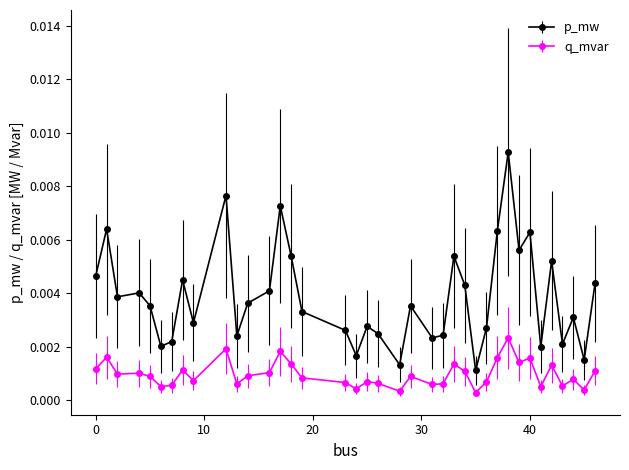

At how many categories does at least one series exceed 0?

38